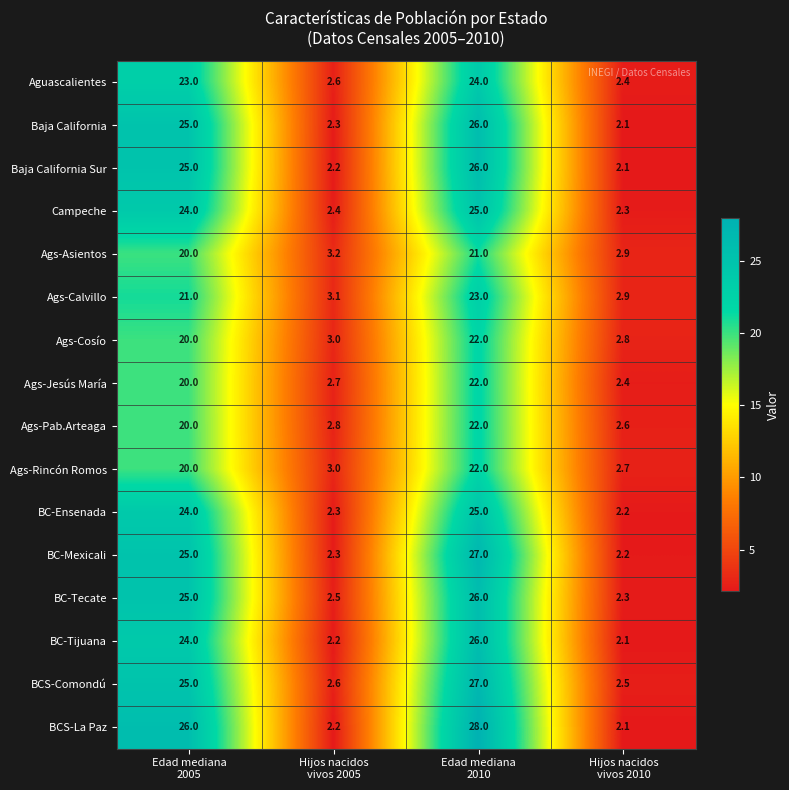

What is the maximum value for BC-Mexicali?

27.0